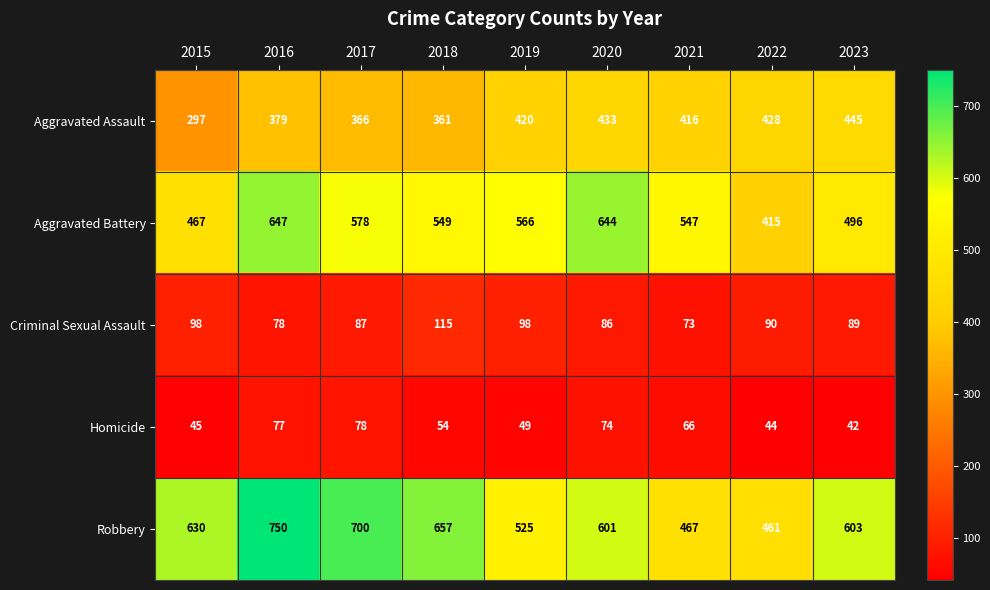

Is the value of Criminal Sexual Assault at 2023 greater than the value of Aggravated Battery at 2023?

No